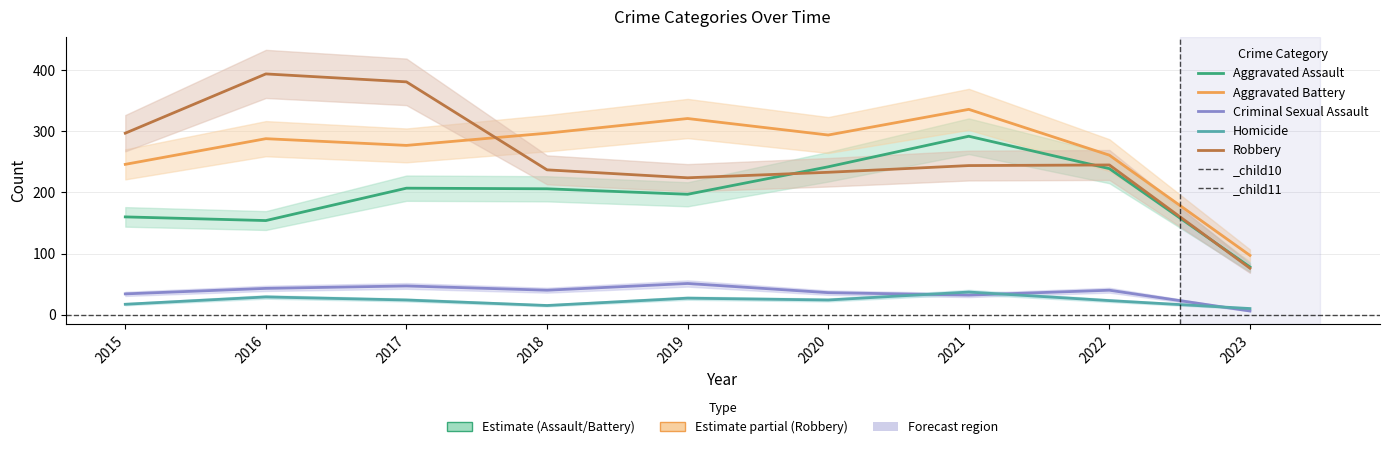

What is the value of the Homicide point at the 1st from the left?

17